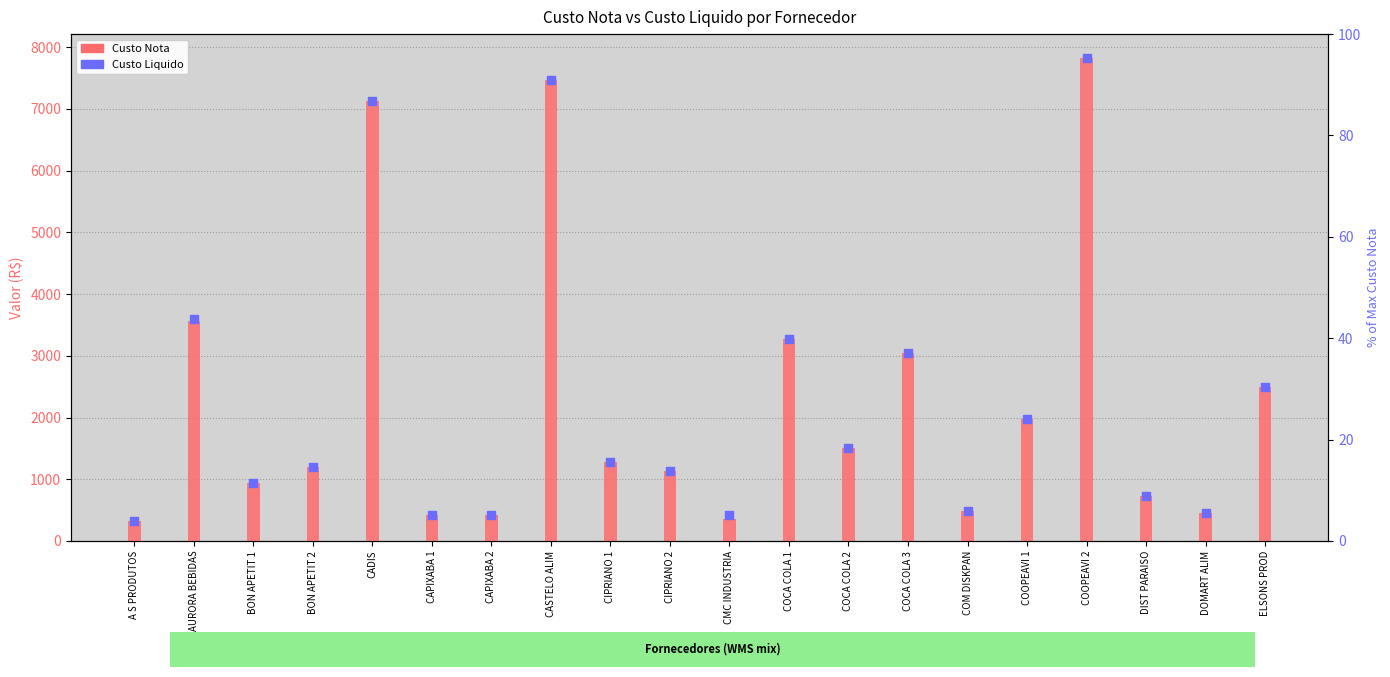

Which series has the largest Y range (max minus min)?

Custo Nota